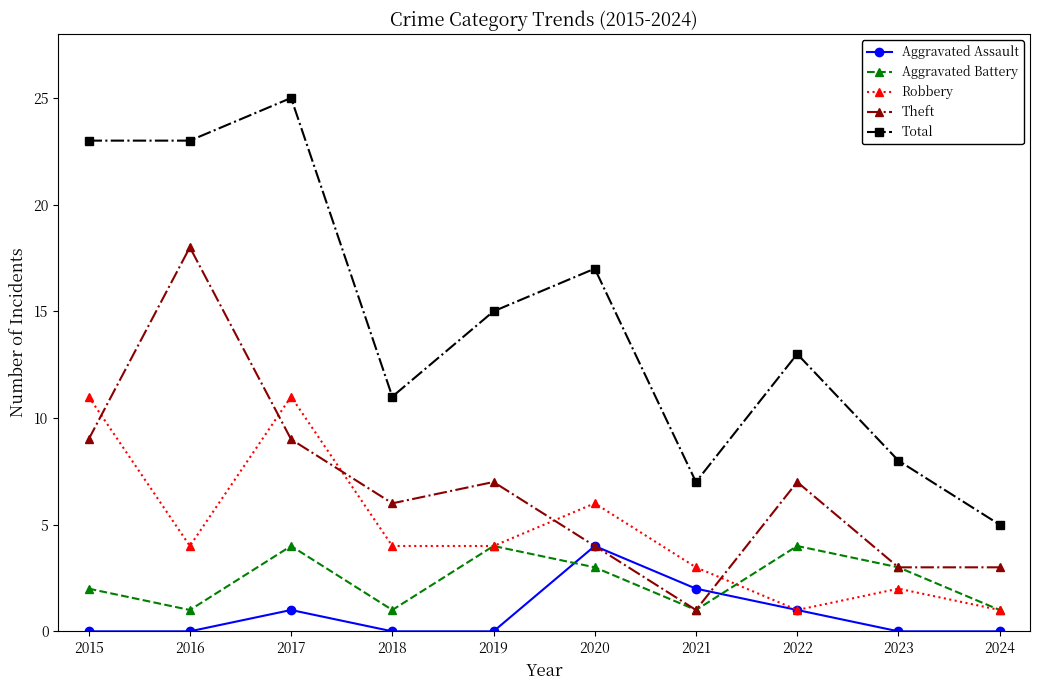

Which series has the largest total across all categories?

Total